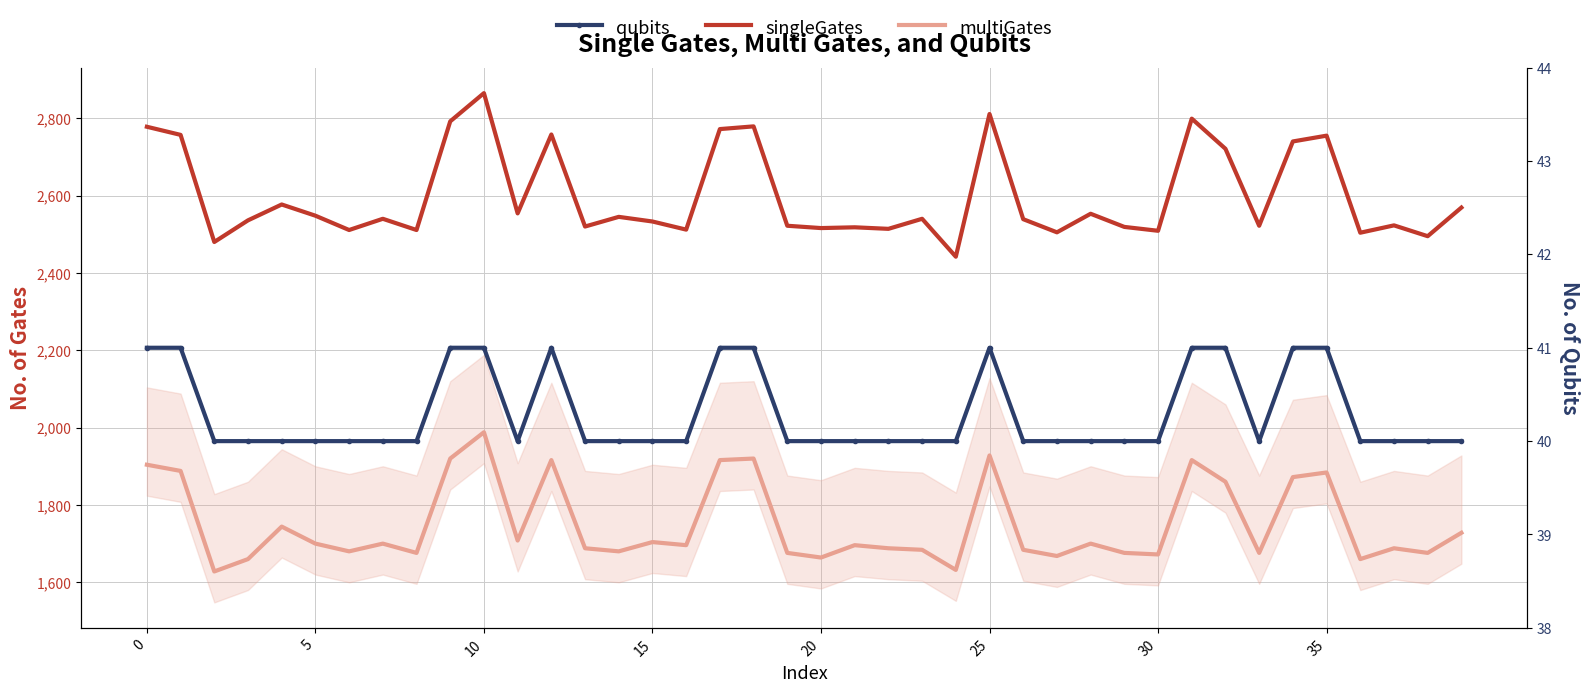

What is the label of the 35th point from the left?

34